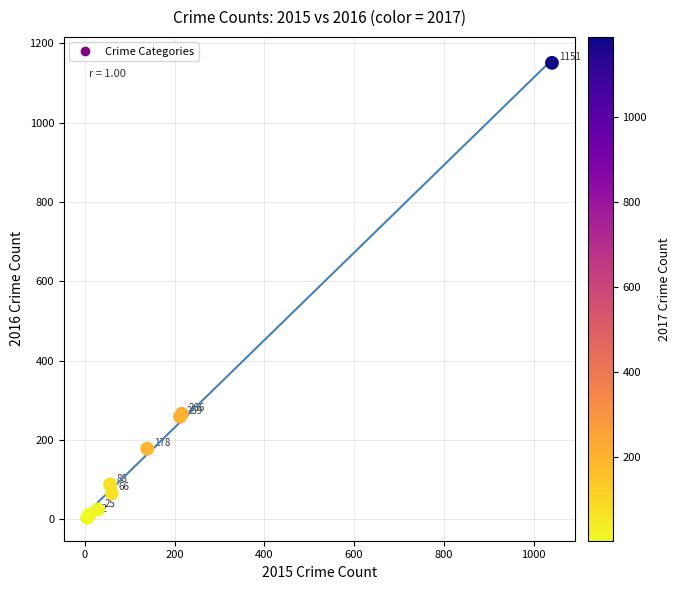

What Y value in the scatter plot is closest to 577?

266